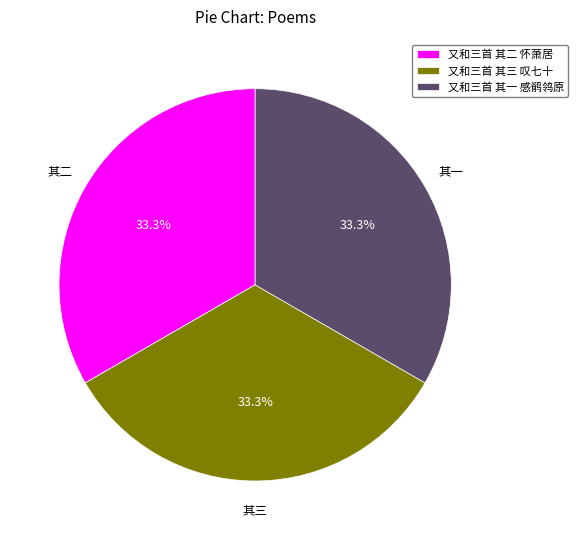

True or false: 又和三首 其三 叹七十 accounts for 33% of the total.

True